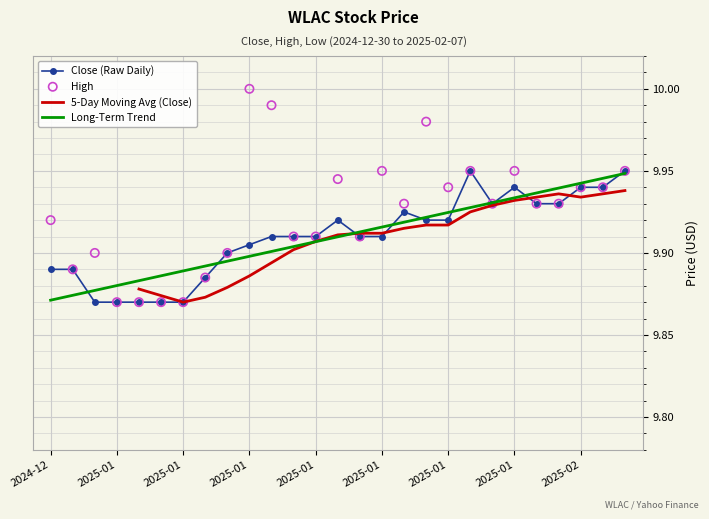

Which series reaches the maximum Y coordinate?

High